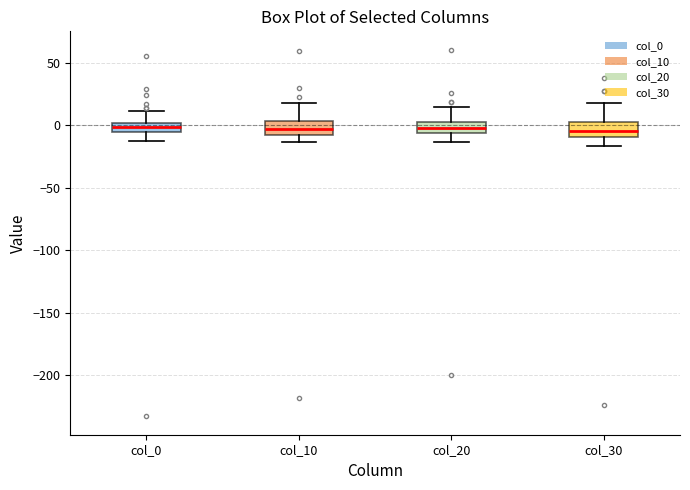

Where does the median line of the box for col_30 sit on the y-axis? The values are not printed on the chart, so give them approximately, as read against the axis.

-5